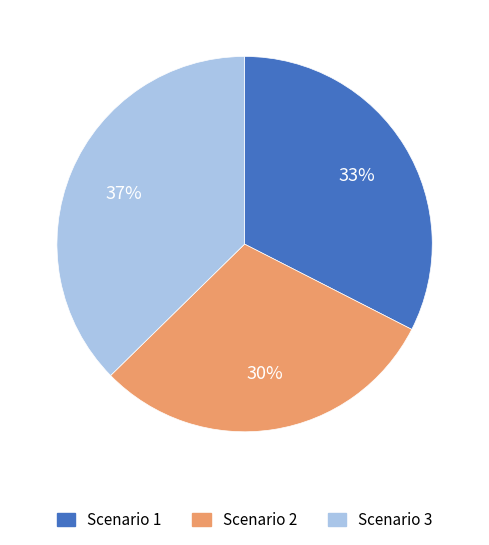

To the nearest percent, what is the difference between the largest and smallest slice percentages?

7%